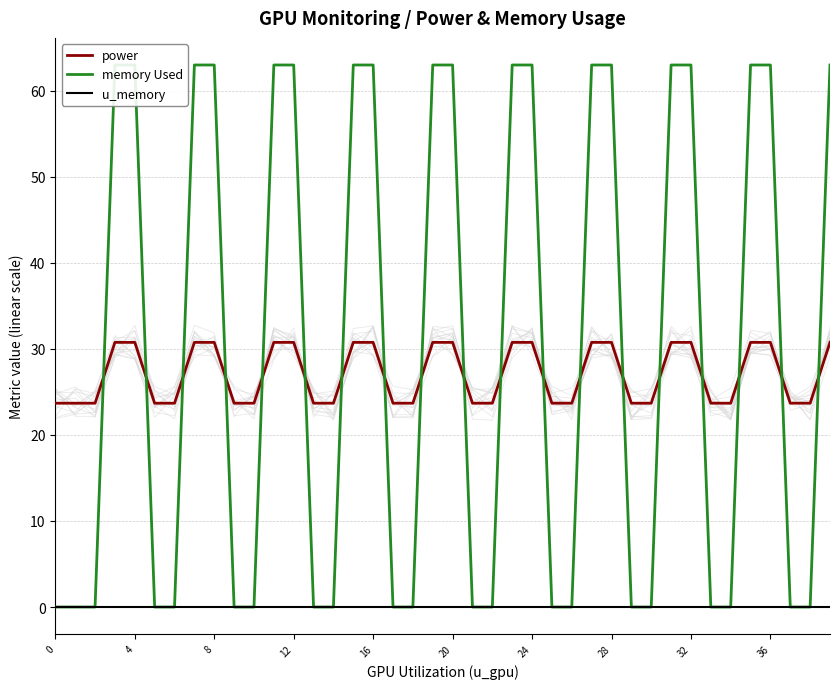

What is the maximum value for power?

30.8